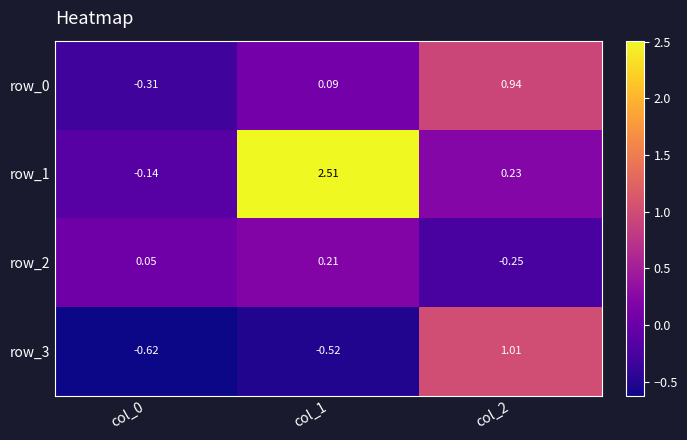

Is the value of row_0 at col_1 greater than the value of row_1 at col_0?

Yes